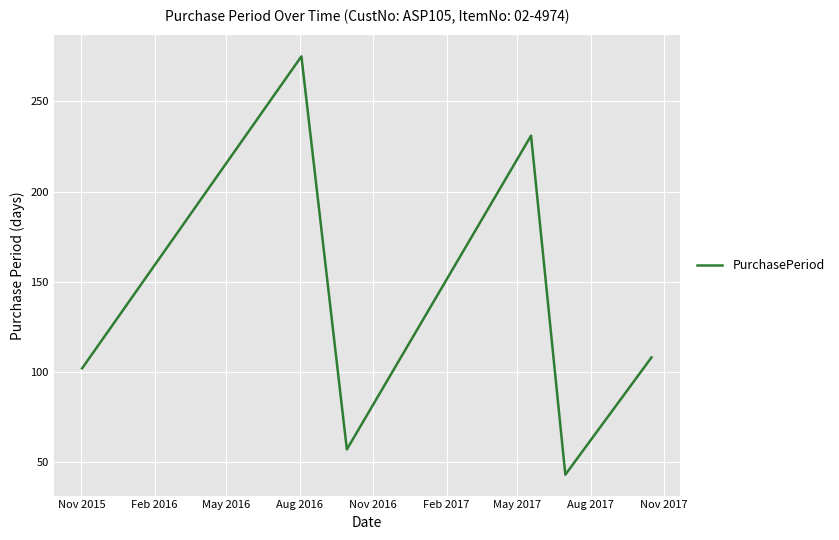

What is the smallest value displayed?

43